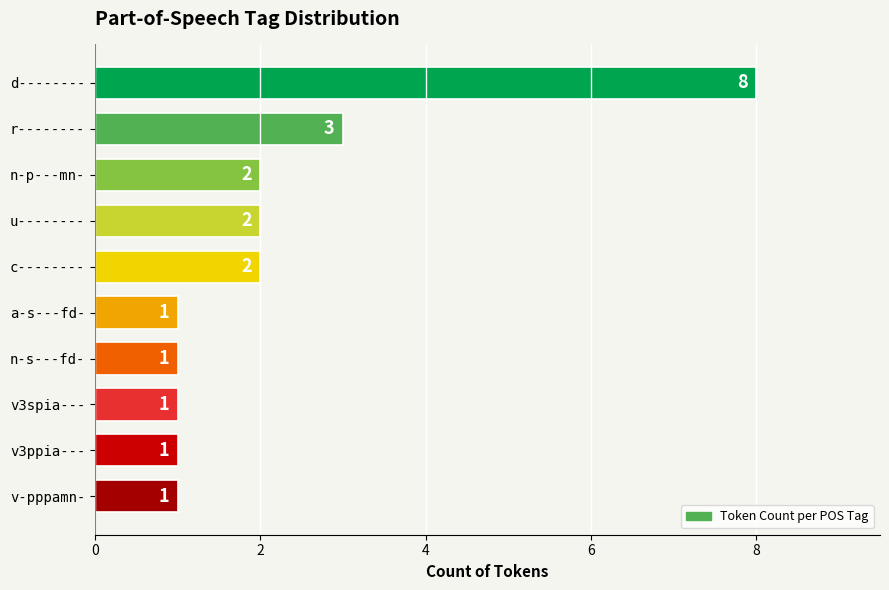

Approximately how many times larger is the value at a-s---fd- compared to v3ppia---?

1.0